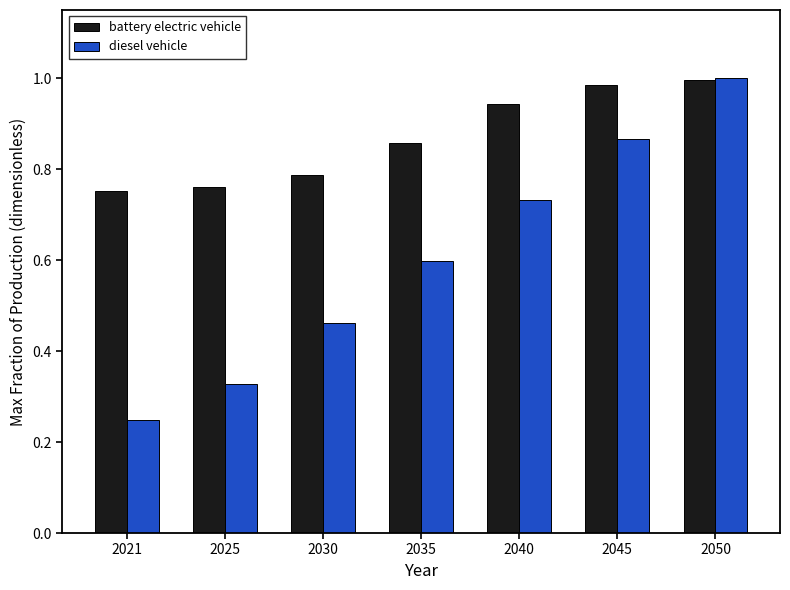

How many groups of bars are there?

7